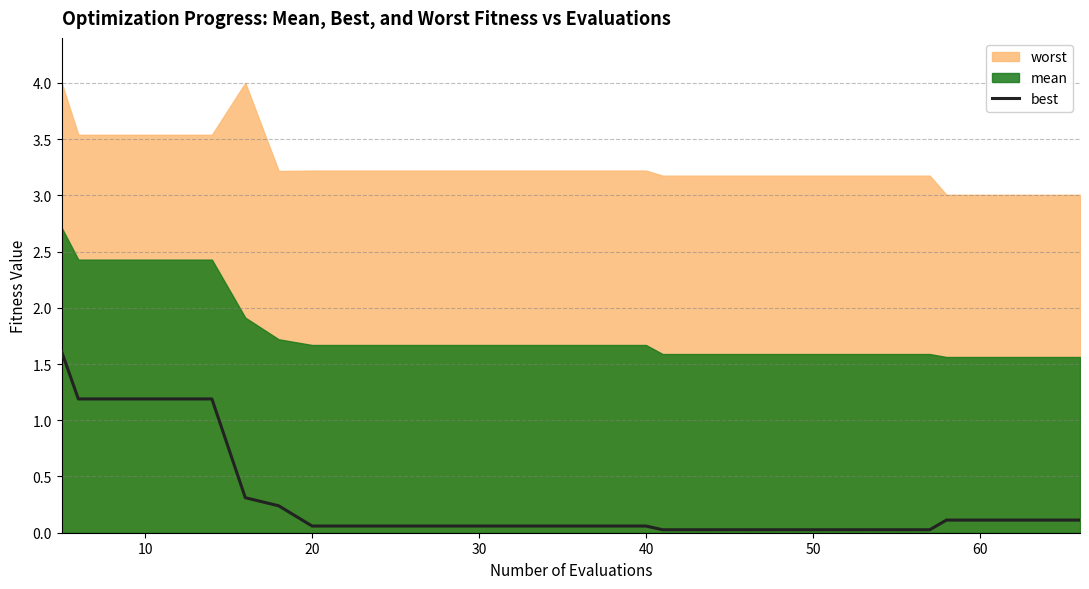

What is the difference between the maximum and minimum values?

1.6